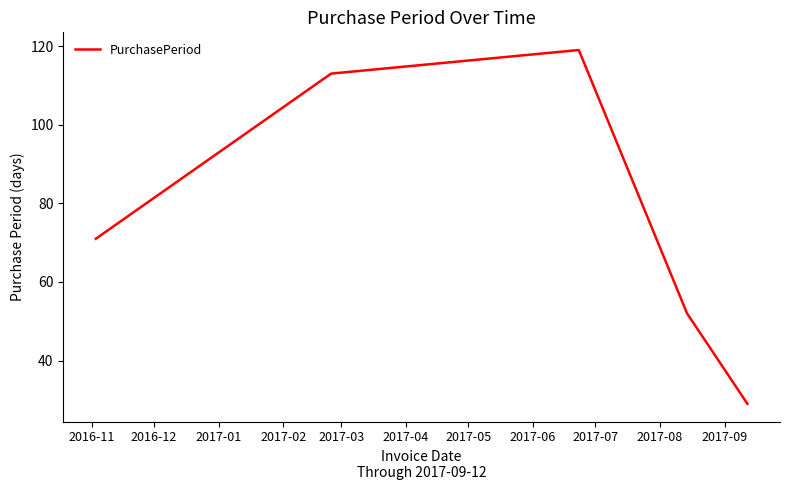

How many categories are shown in the chart?

5